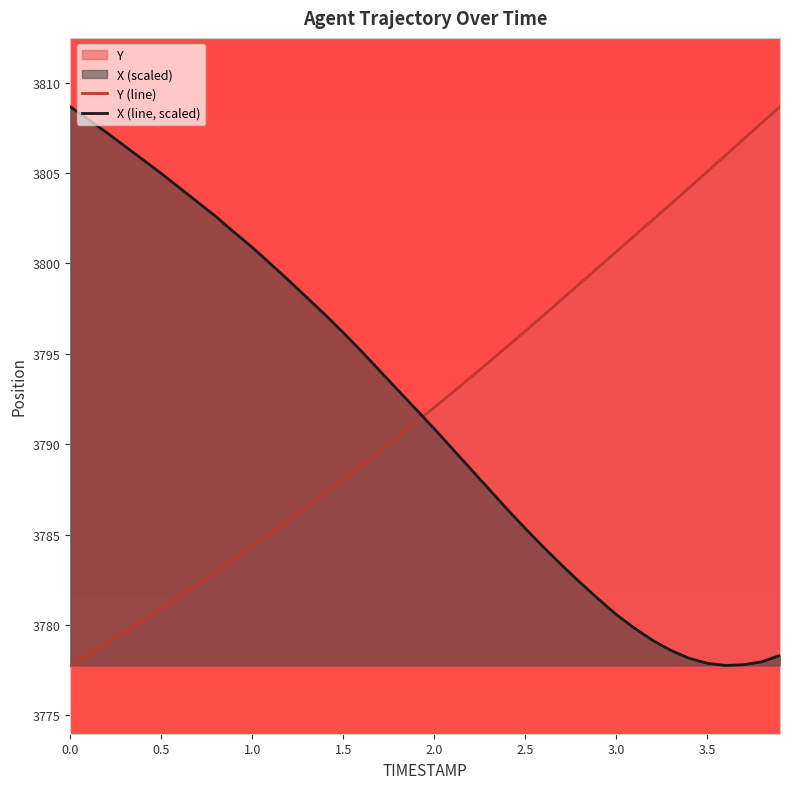

True or false: X (line, scaled) has a value of 862.6 at 2.5.

False